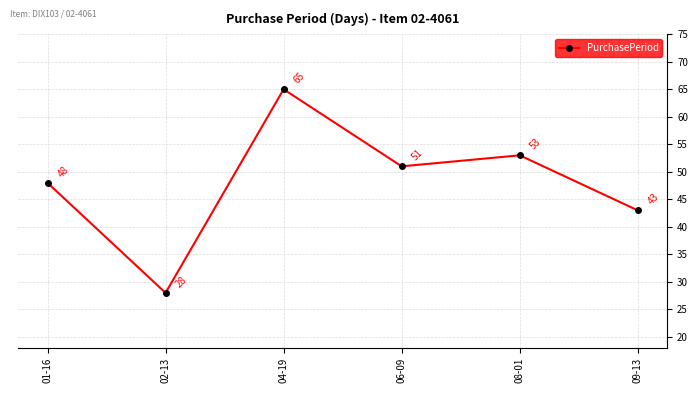

Does the chart display data point markers on the line(s)?

Yes